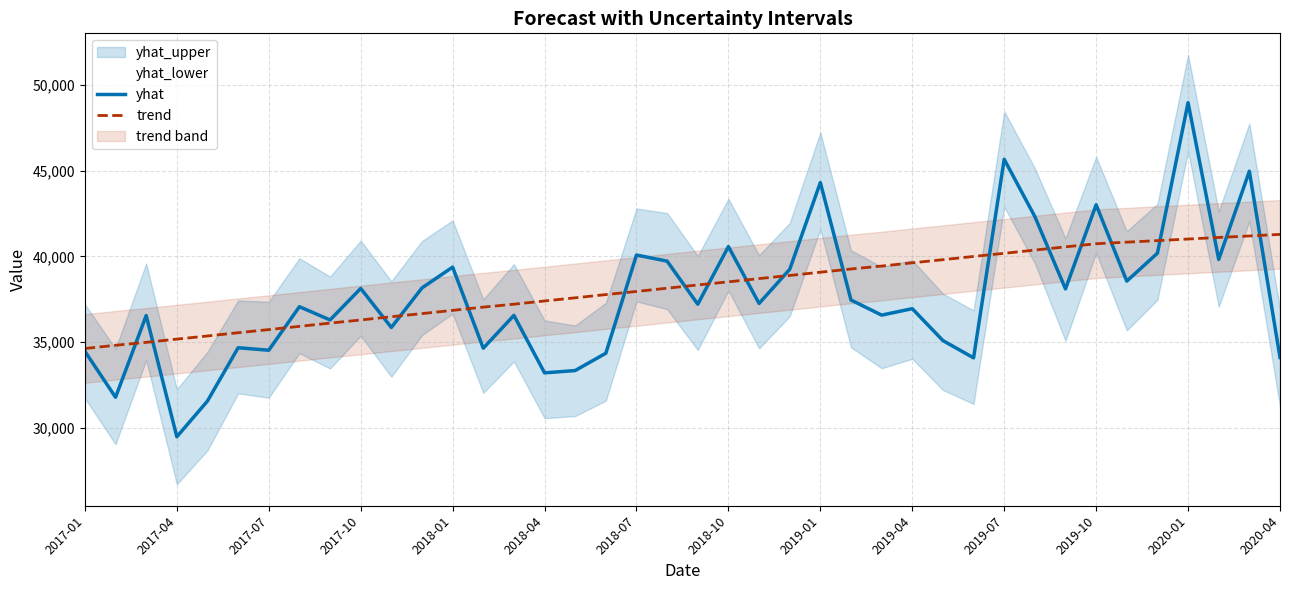

What is the difference between the maximum and minimum values in the trend series?

6655.8